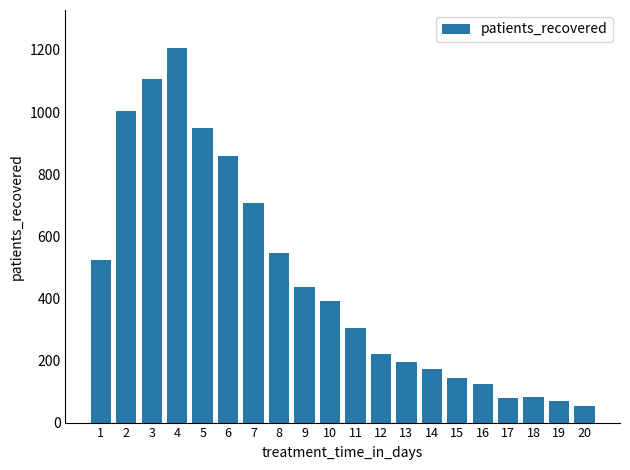

What is the maximum value shown in the chart?

1208